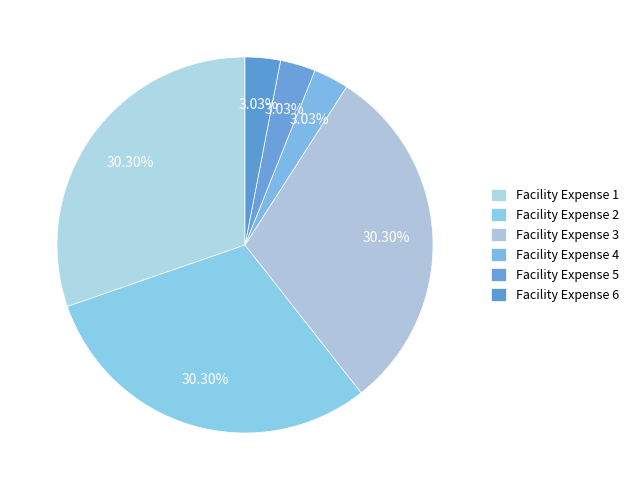

Count the number of slices in the pie.

6